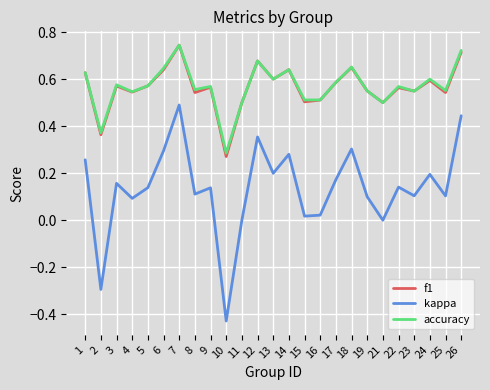

Which series changed the most between 7 and 23?

kappa